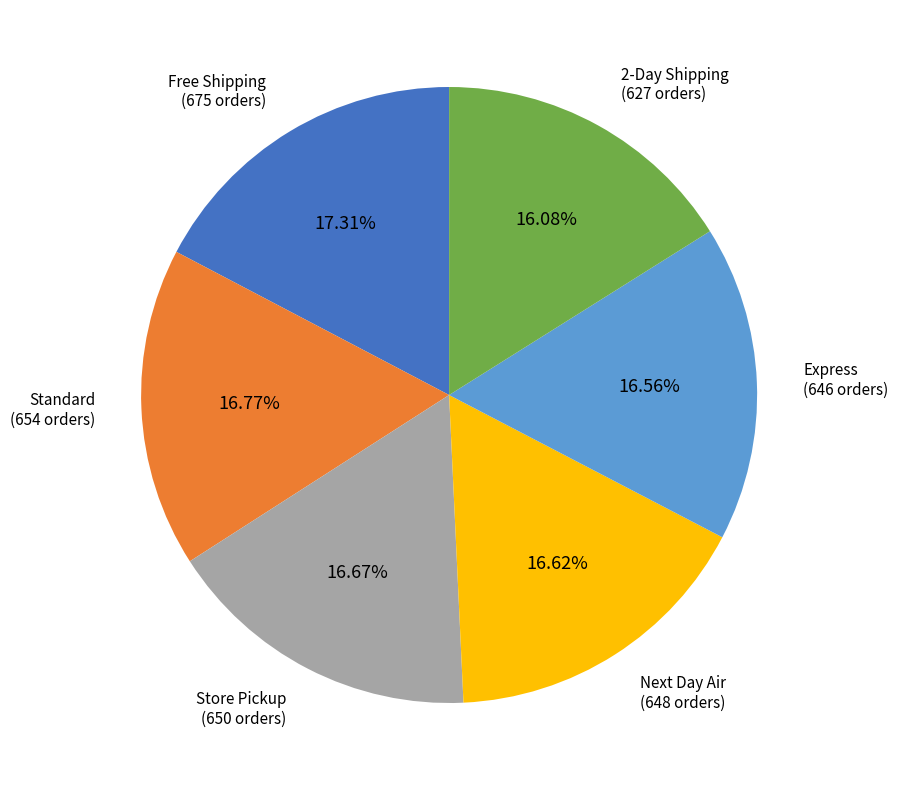

Count the number of slices in the pie.

6